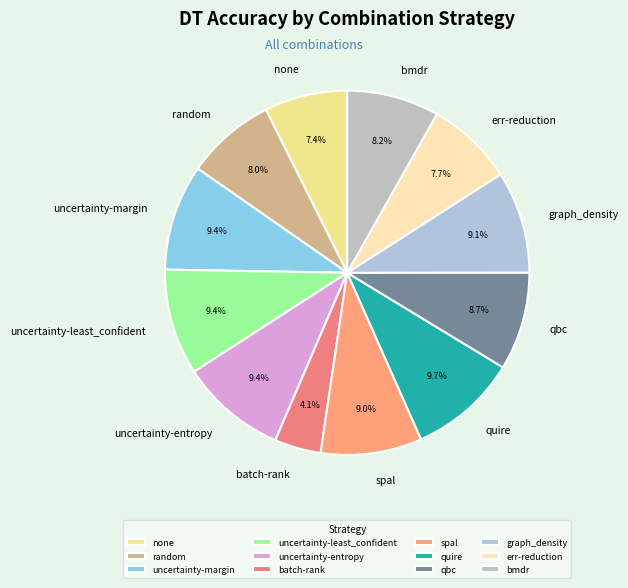

Which has a higher value, uncertainty-entropy or err-reduction?

uncertainty-entropy